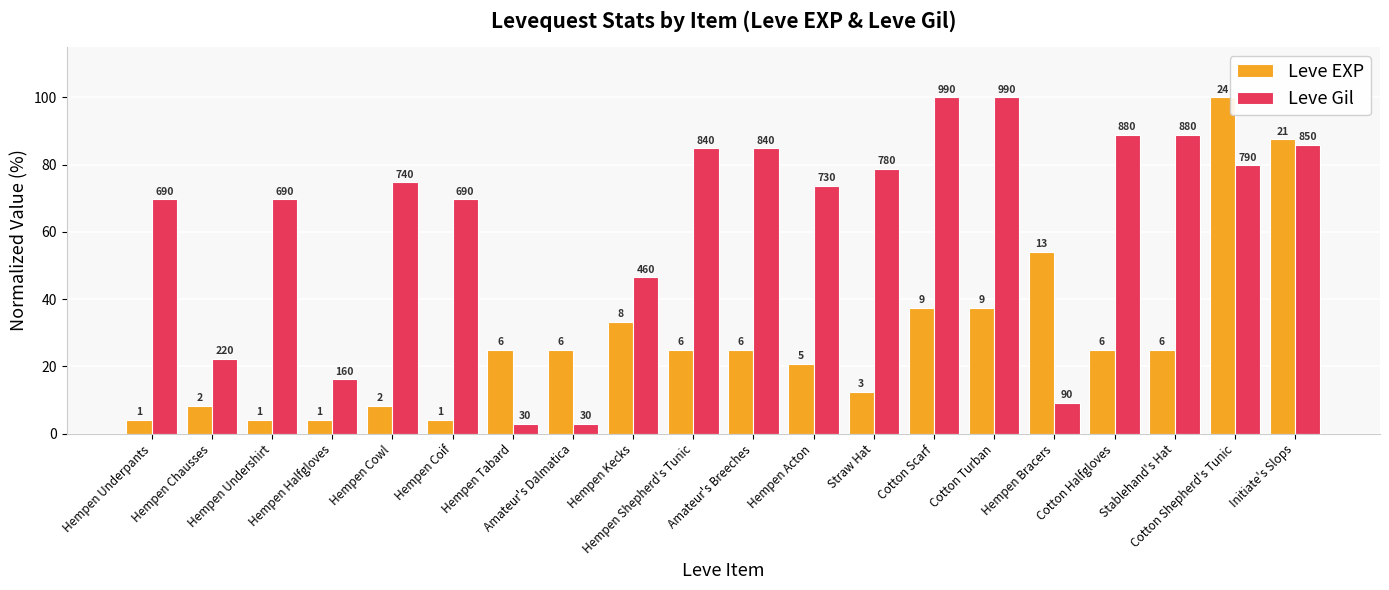

The value of Leve Gil at Cotton Turban is 100.0. True or false?

True